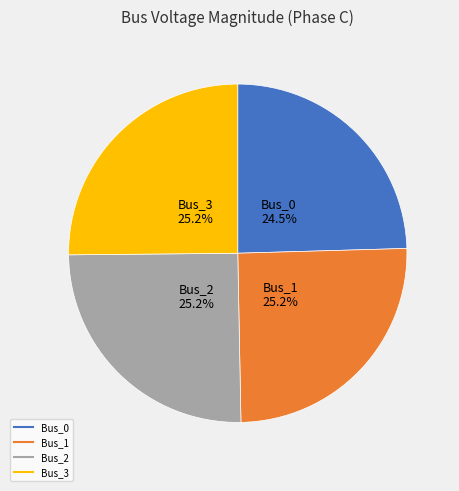

What portion of the pie excludes Bus_0?

75.5%